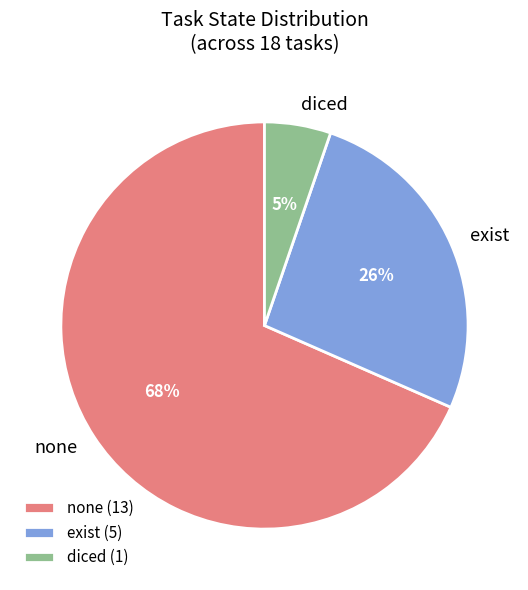

Does any single category account for the majority?

Yes